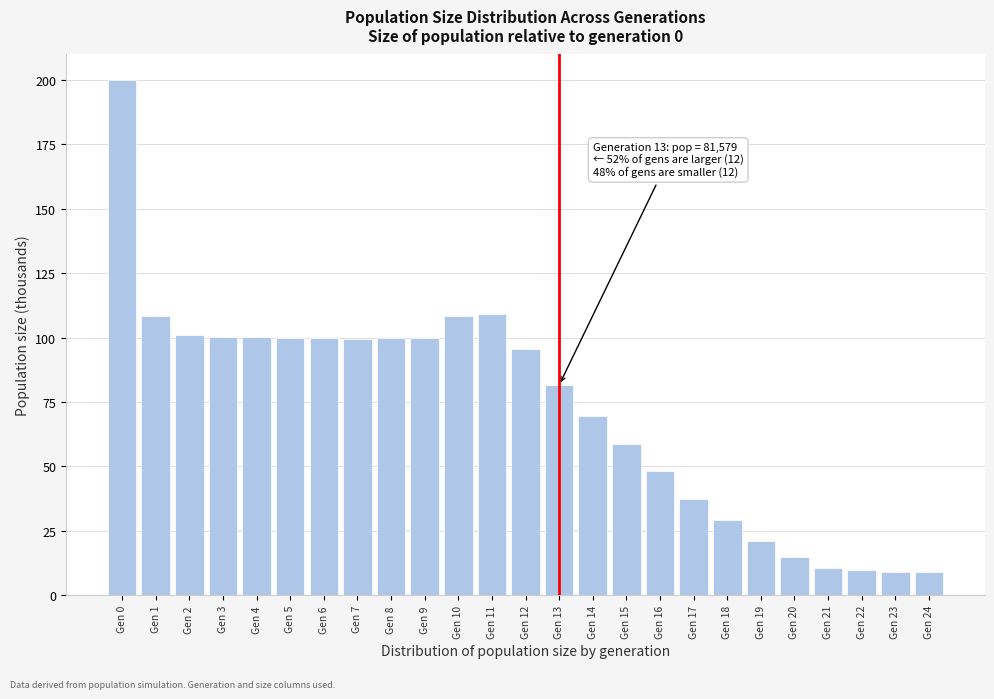

Which category has the highest value across all series?

Gen 0